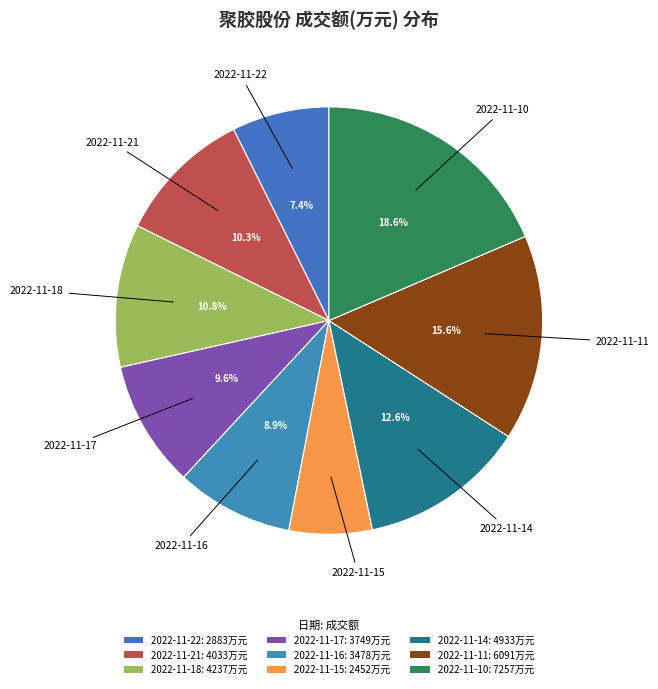

To the nearest percent, what is the combined percentage of 2022-11-15 and 2022-11-16?

15%